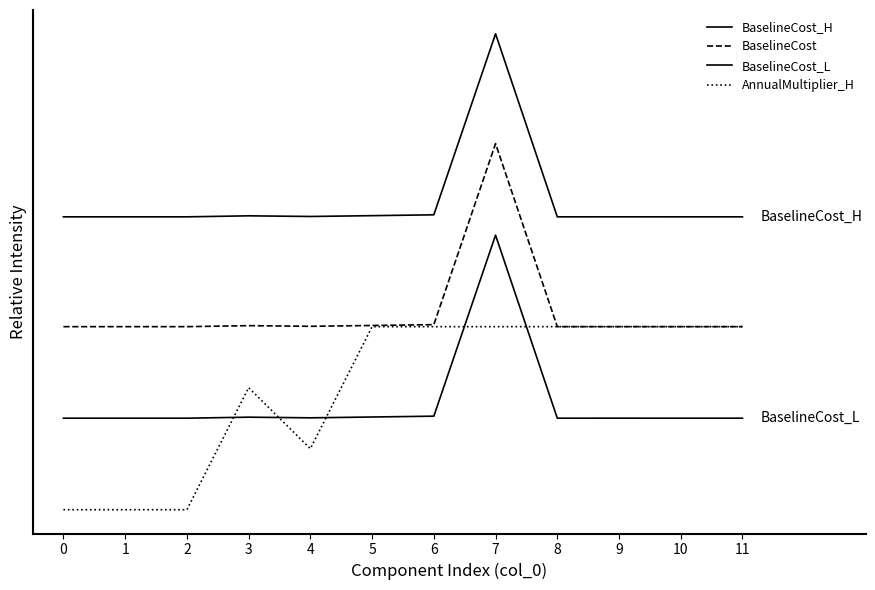

What is the maximum value shown in the chart?

2.6